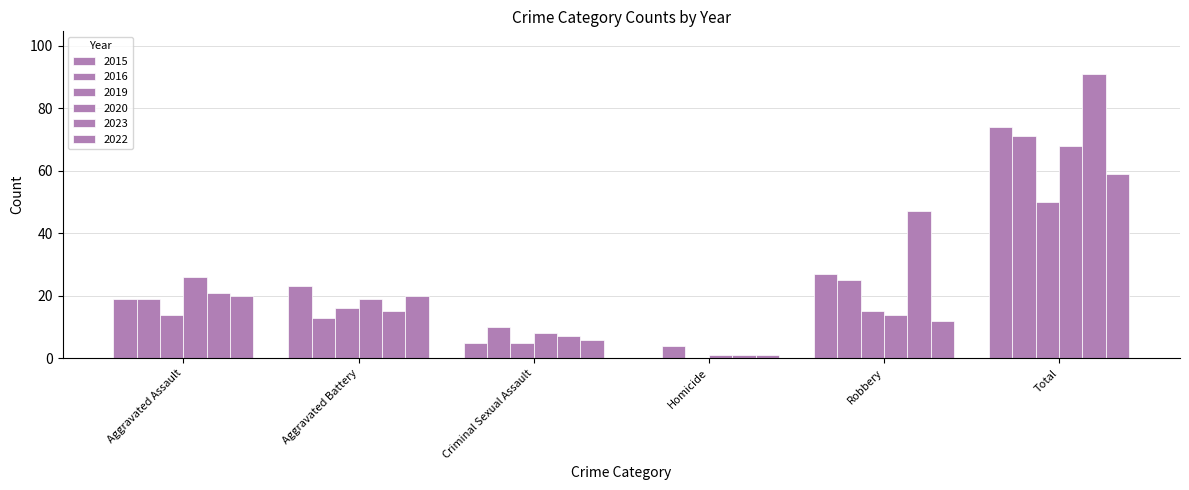

Rank the series at Robbery from highest to lowest value.

2023, 2015, 2016, 2019, 2020, 2022